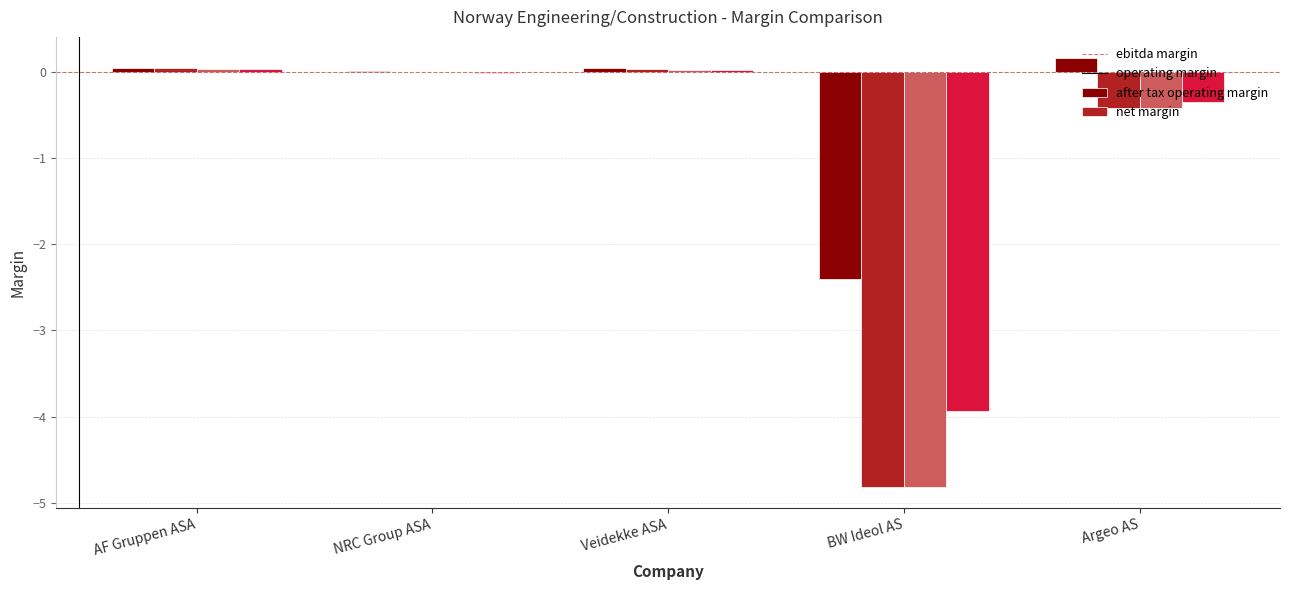

What is the total value across all series at Veidekke ASA?

0.1